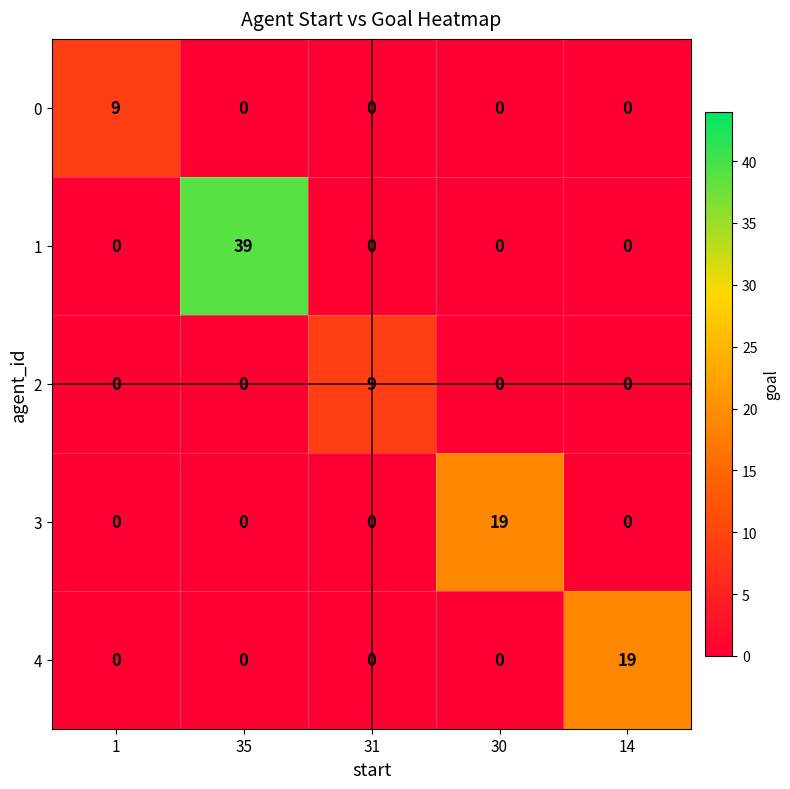

Which category has the highest value across all series?

35